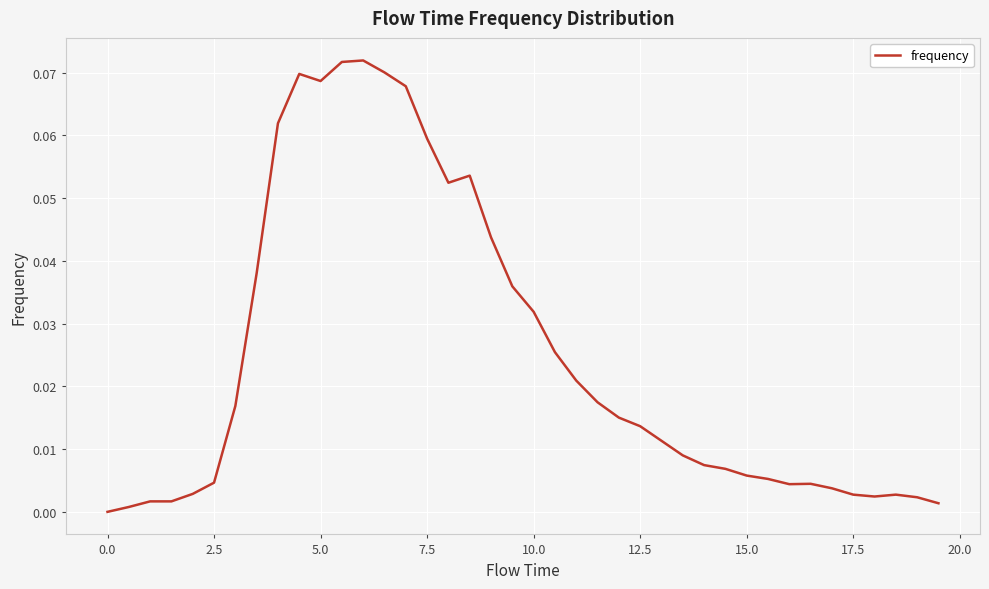

What is the maximum value shown in the chart?

0.1